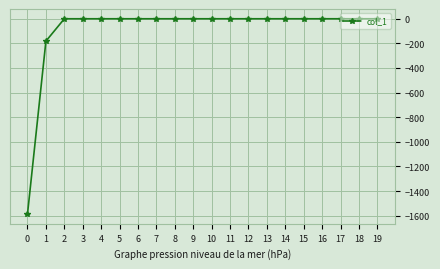

Reading left to right, list all the values displayed in this chart.

-1586.5	-181.9	0.0	0.0	0.0	0.0	0.0	0.0	0.0	0.0	0.0	0.0	0.0	0.0	0.0	0.0	0.0	0.0	0.0	0.0